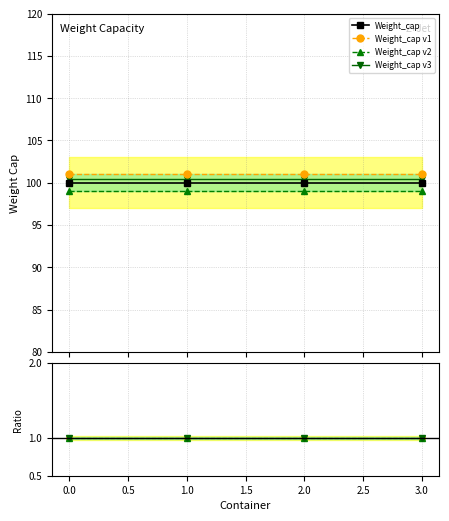

What is the minimum value shown in the chart?

1